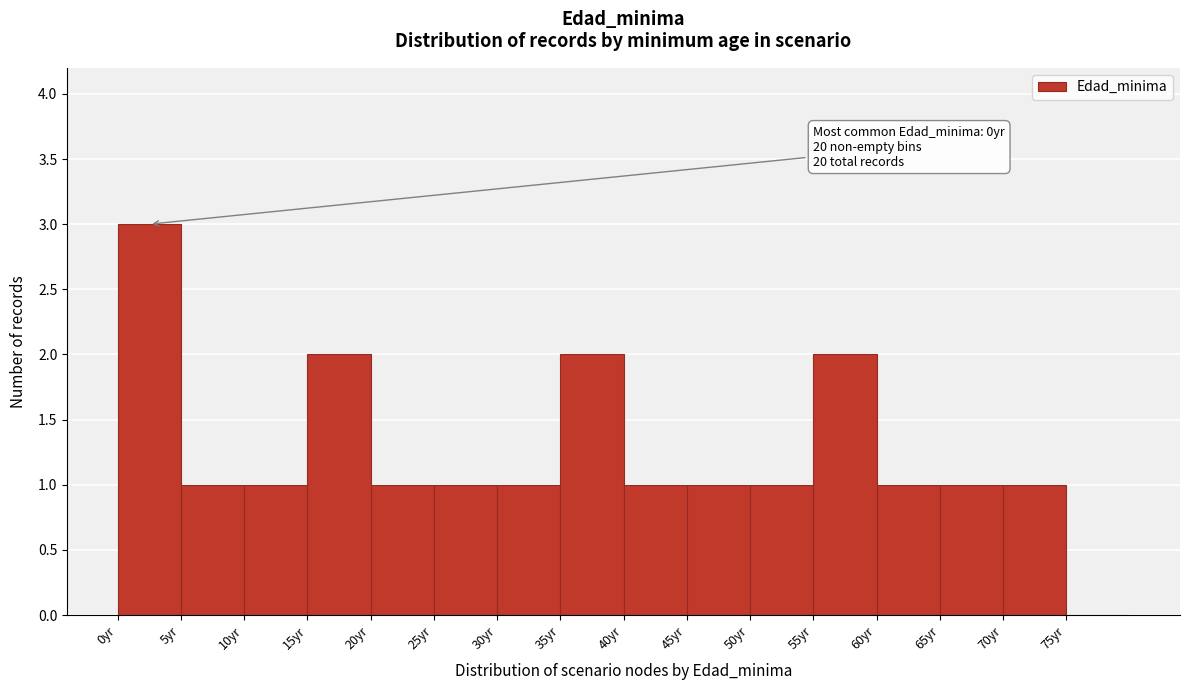

Over which range of the x-axis is the bar tallest?

0 to 5